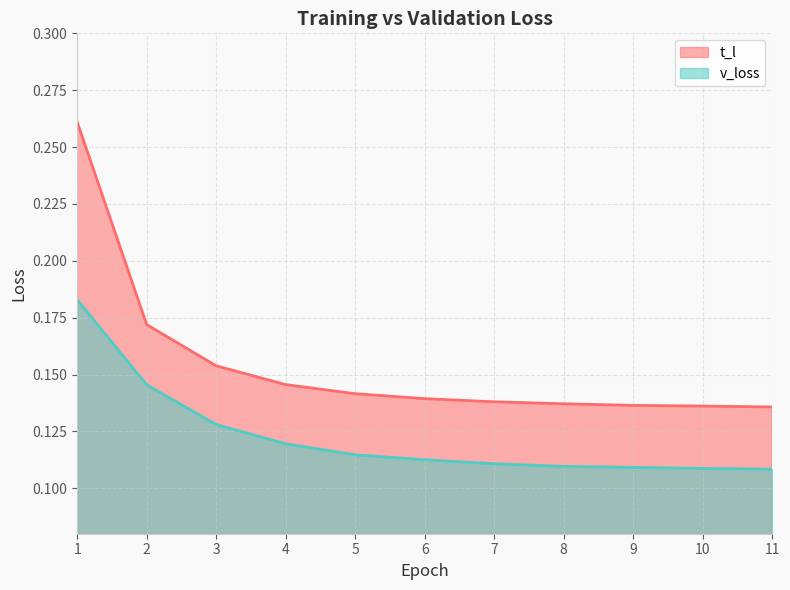

True or false: v_loss and t_l cross at least once.

False